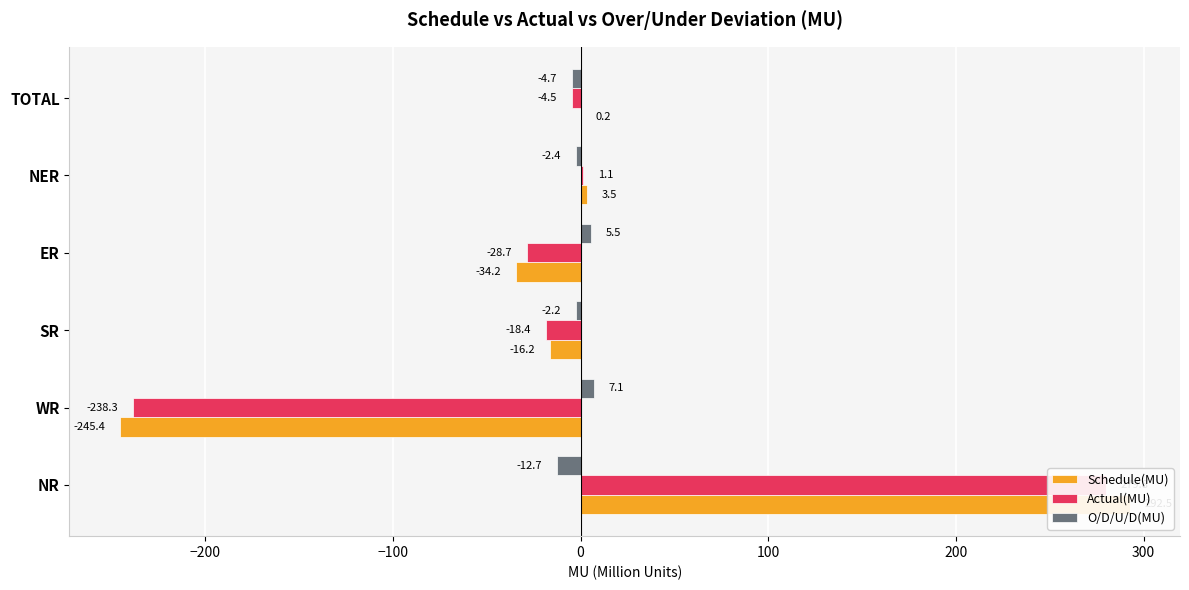

What position from the right is NER?

2